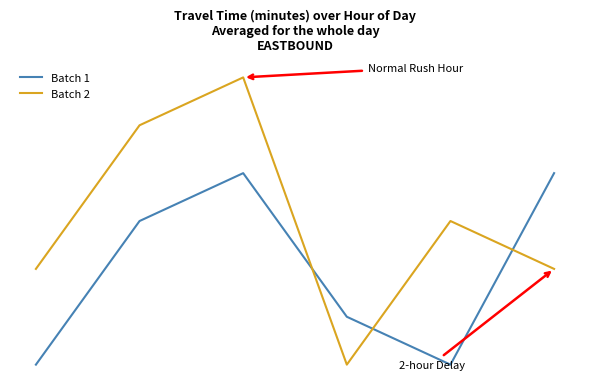

Does the chart display data point markers on the line(s)?

No